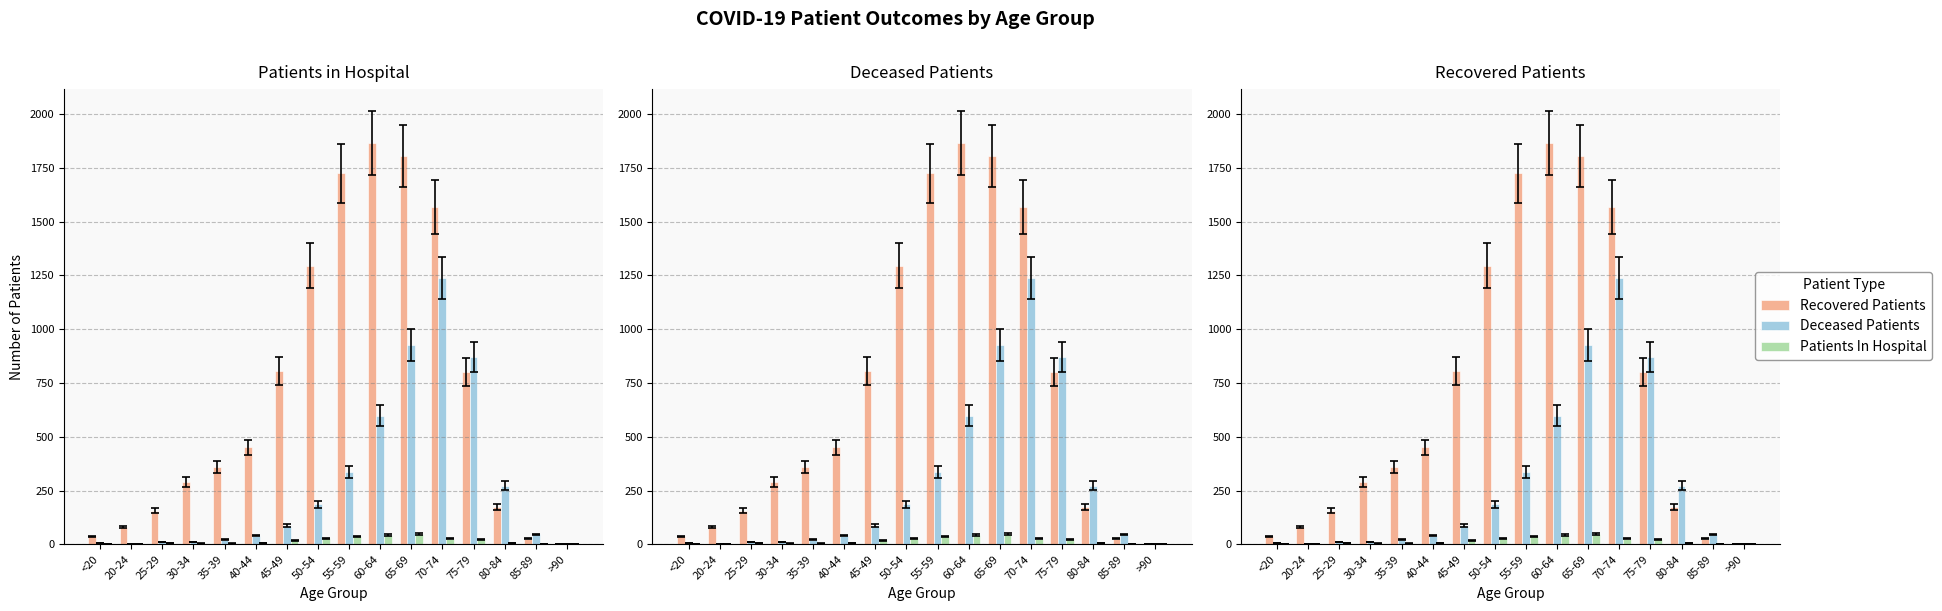

List the series in order of their peak value, highest first.

Recovered Patients, Deceased Patients, Patients In Hospital